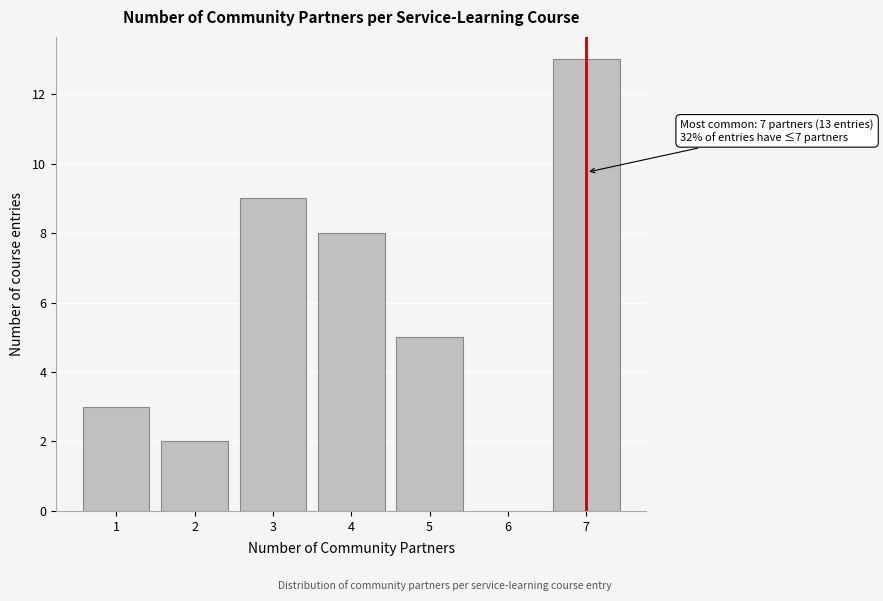

Reading right to left, transcribe all the data shown in this chart.

7=13	6=0	5=5	4=8	3=9	2=2	1=3